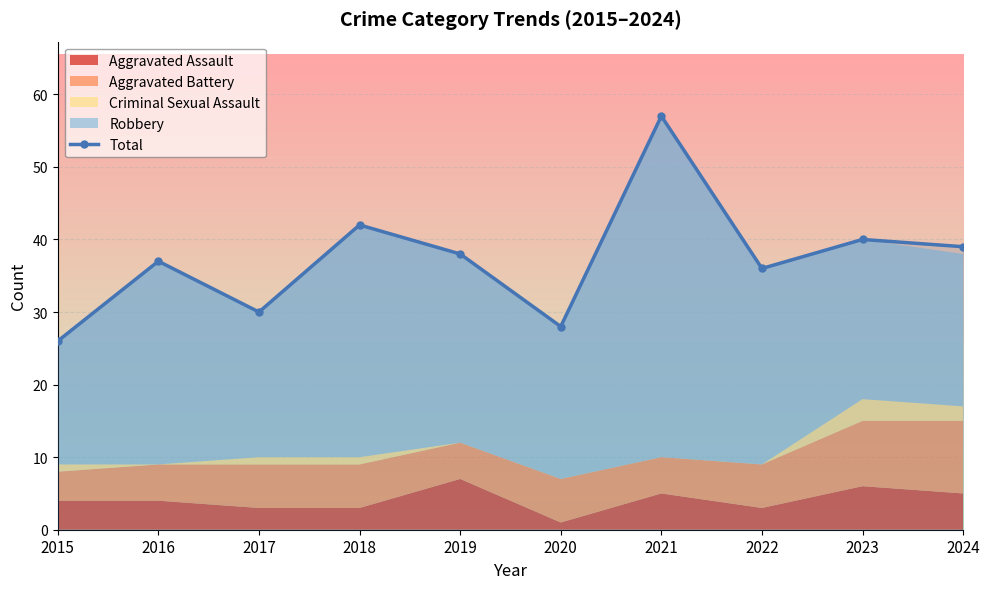

True or false: Total has more than 2 points higher than both neighbors.

True